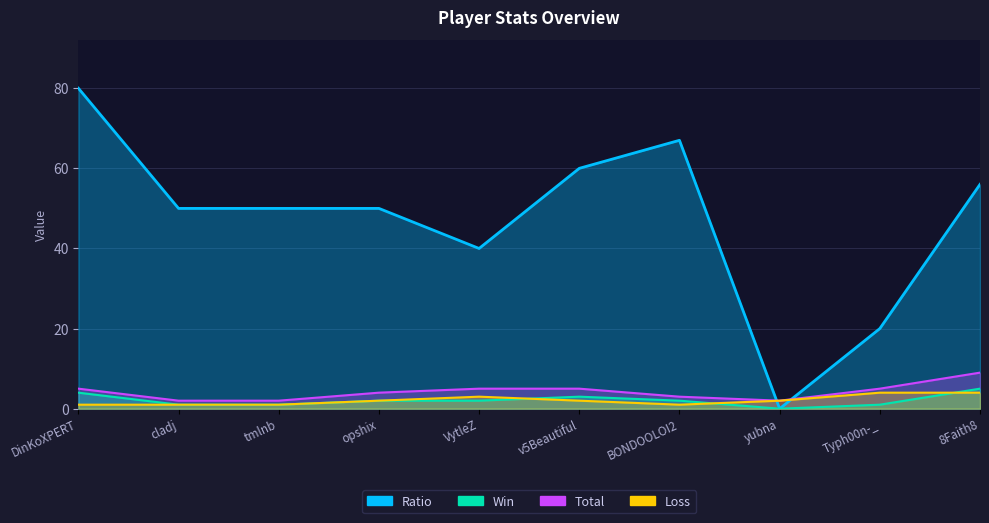

What is the difference between the maximum and minimum values in the Win series?

5